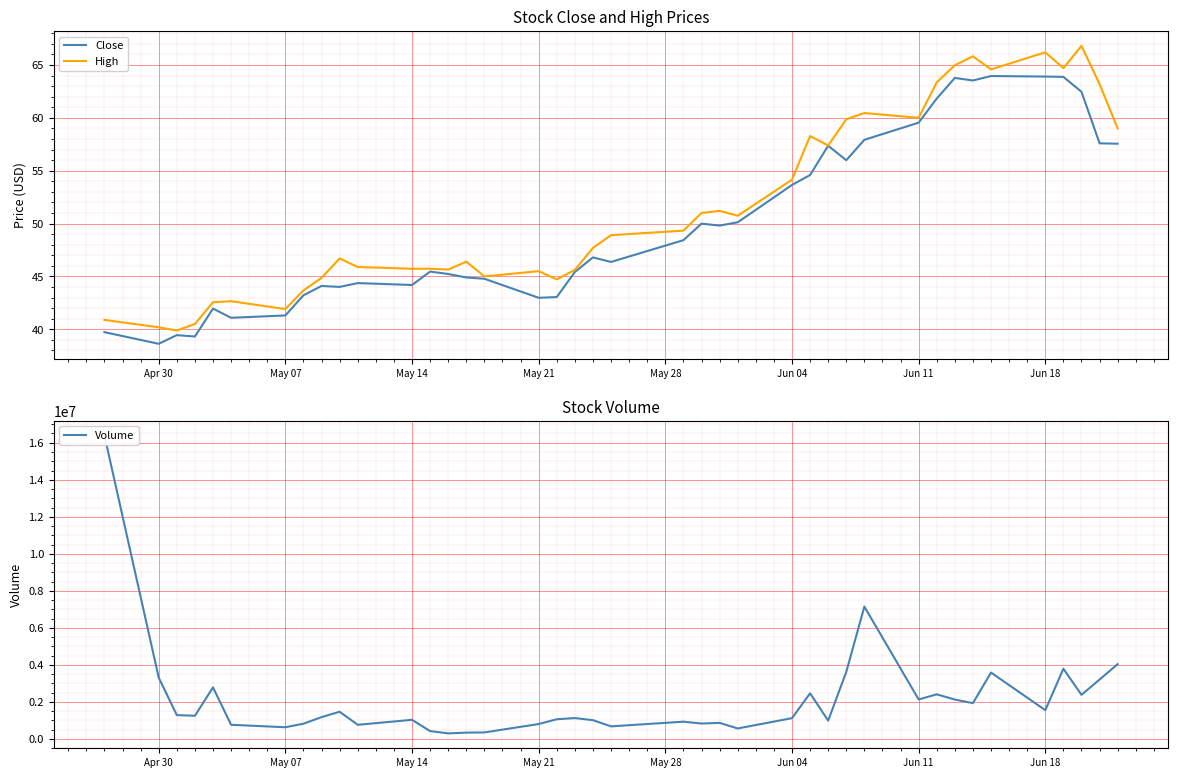

What is the minimum value for Close?

38.6